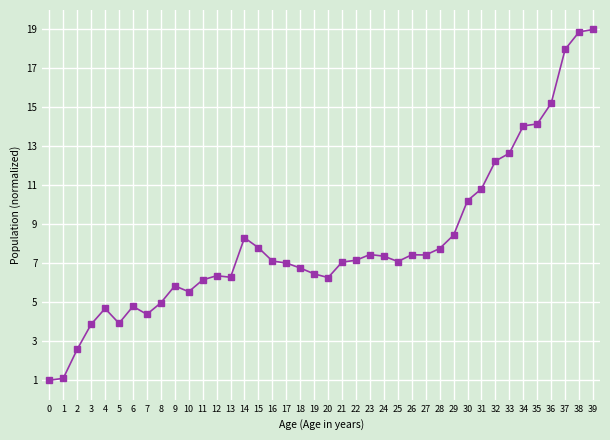

Is it true that the value at 25 is 4.9?

False